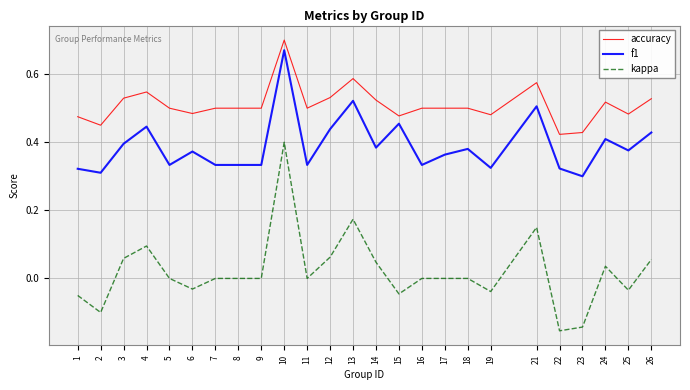

Between 2 and 3, which series saw the biggest shift?

kappa